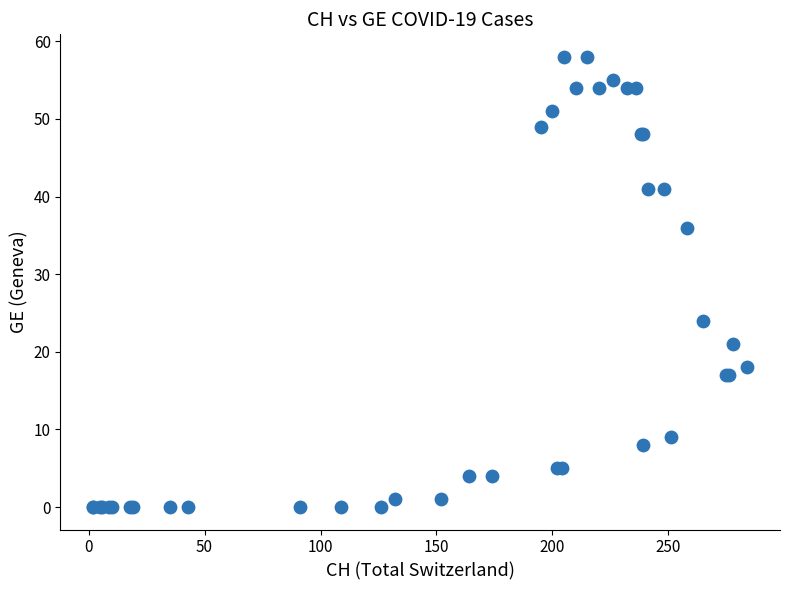

What Y value in the scatter plot is closest to 29?

24